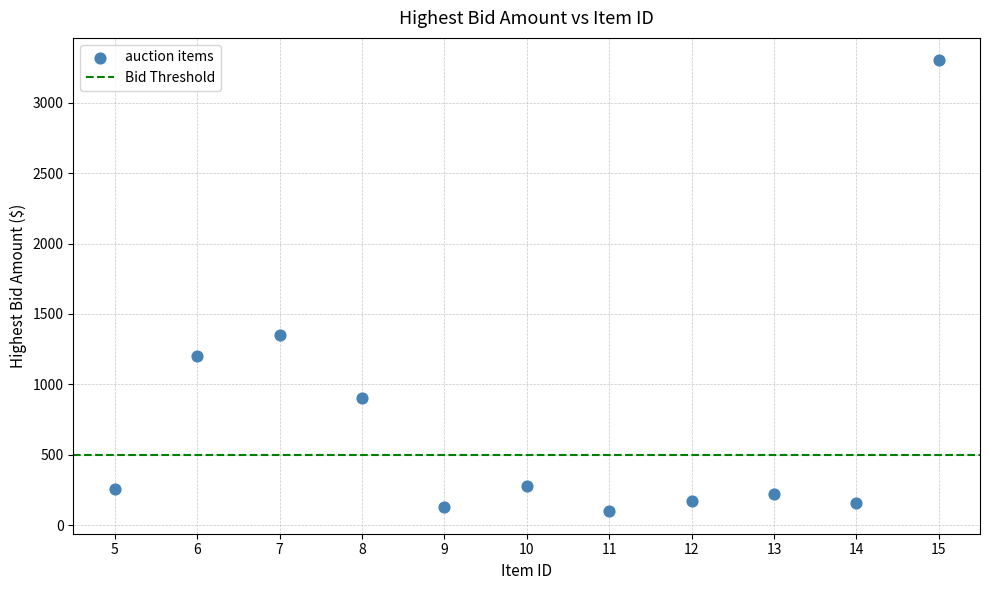

What Y value in the scatter plot is closest to 1700?

1350